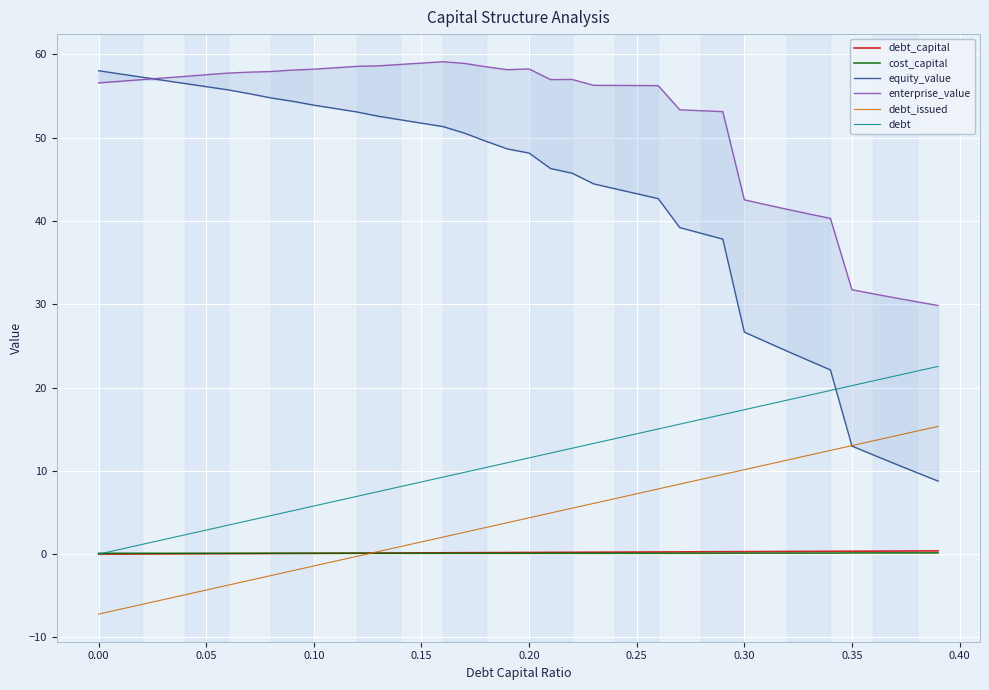

True or false: debt_issued and debt cross at least once.

False